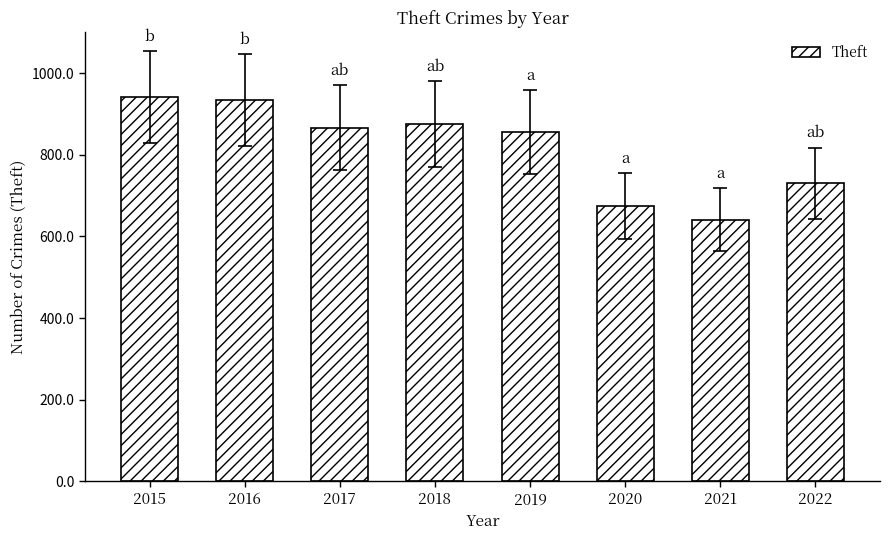

The chart shows a value of 1156 at 2020. True or false?

False